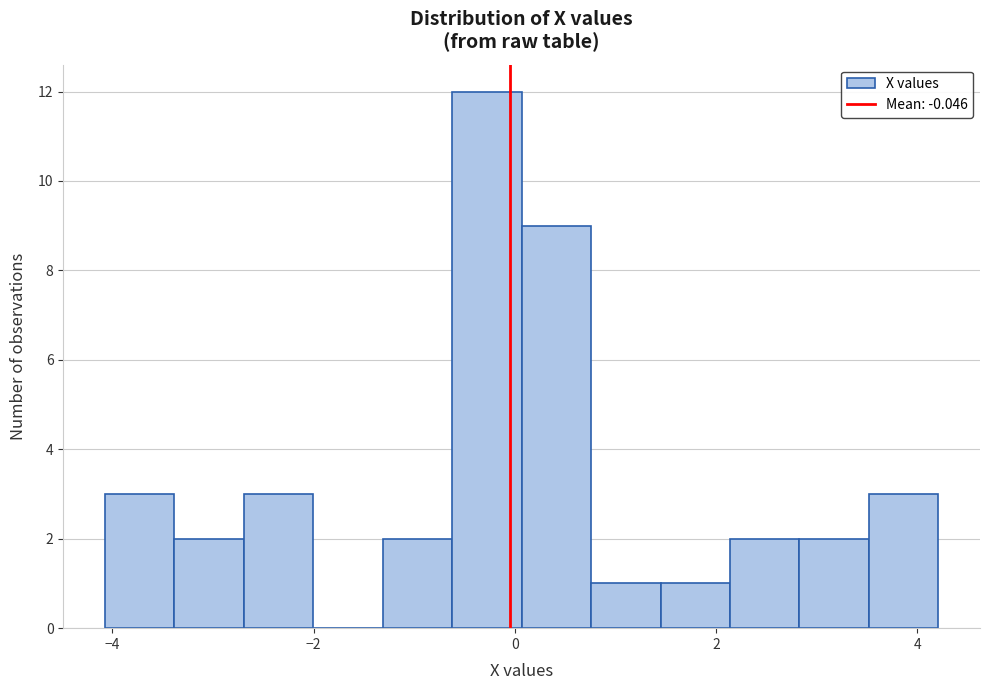

Read against the x-axis, roughly where is the centre of the tallest bar?

-0.2